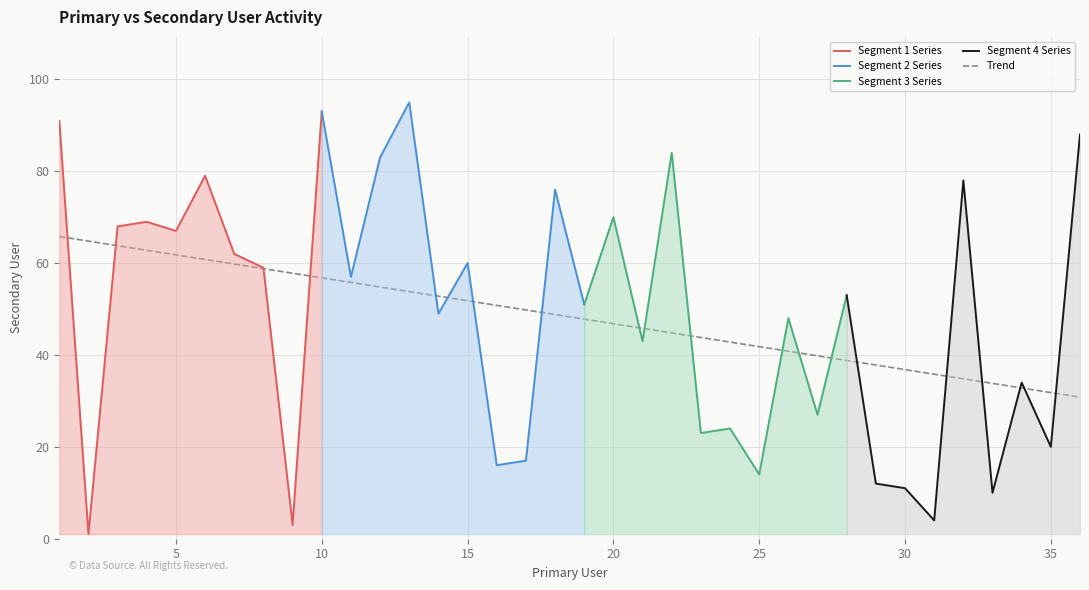

At which category does the data reach its first local valley?

2